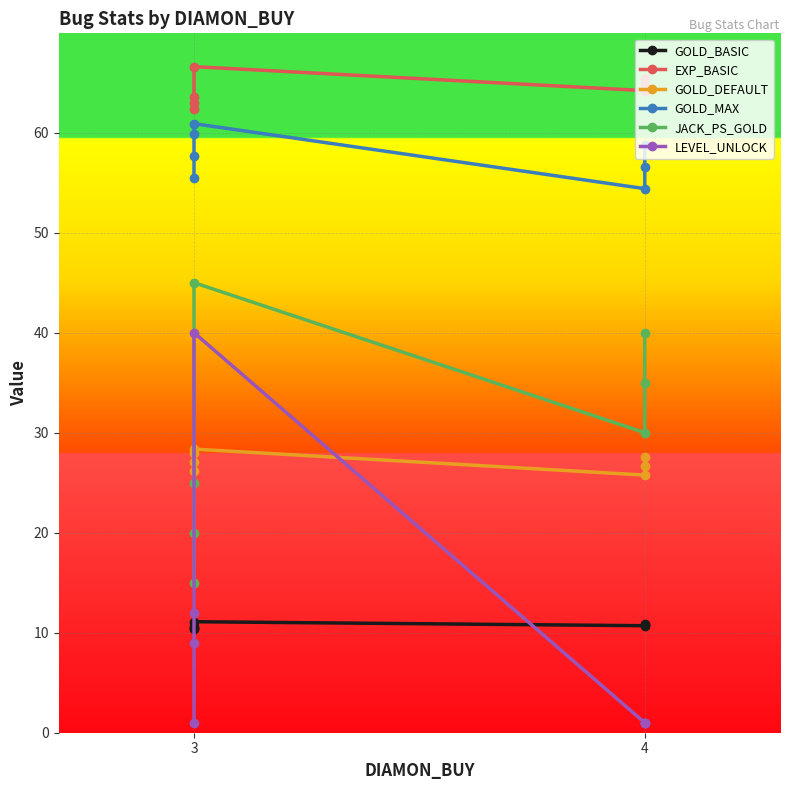

Which series has the widest spread of values?

LEVEL_UNLOCK